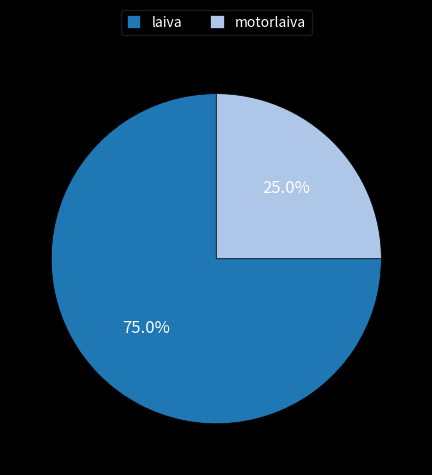

What is the total percentage of laiva and motorlaiva?

100.0%